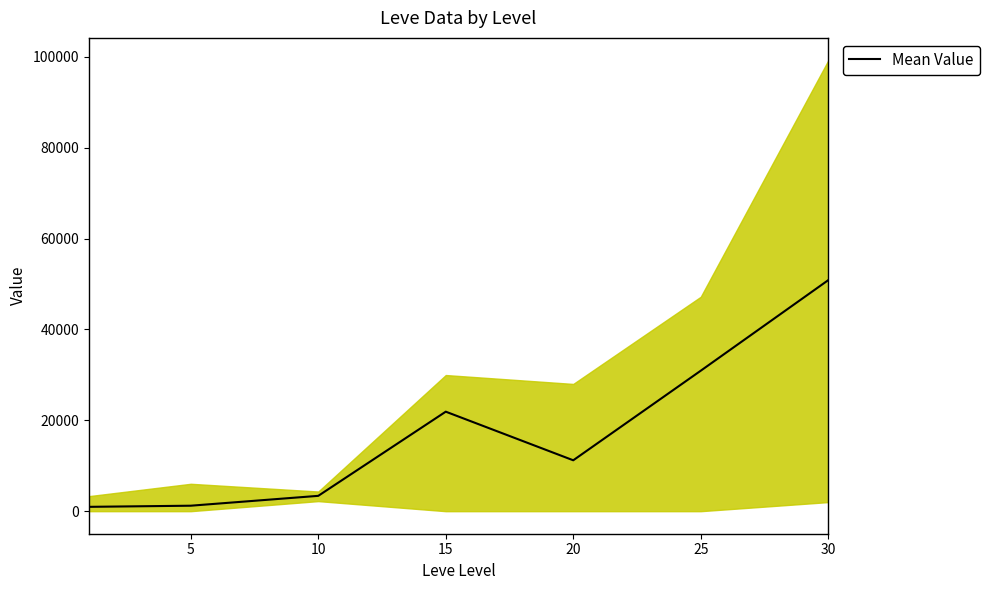

At which label does the data first exceed 11204?

15